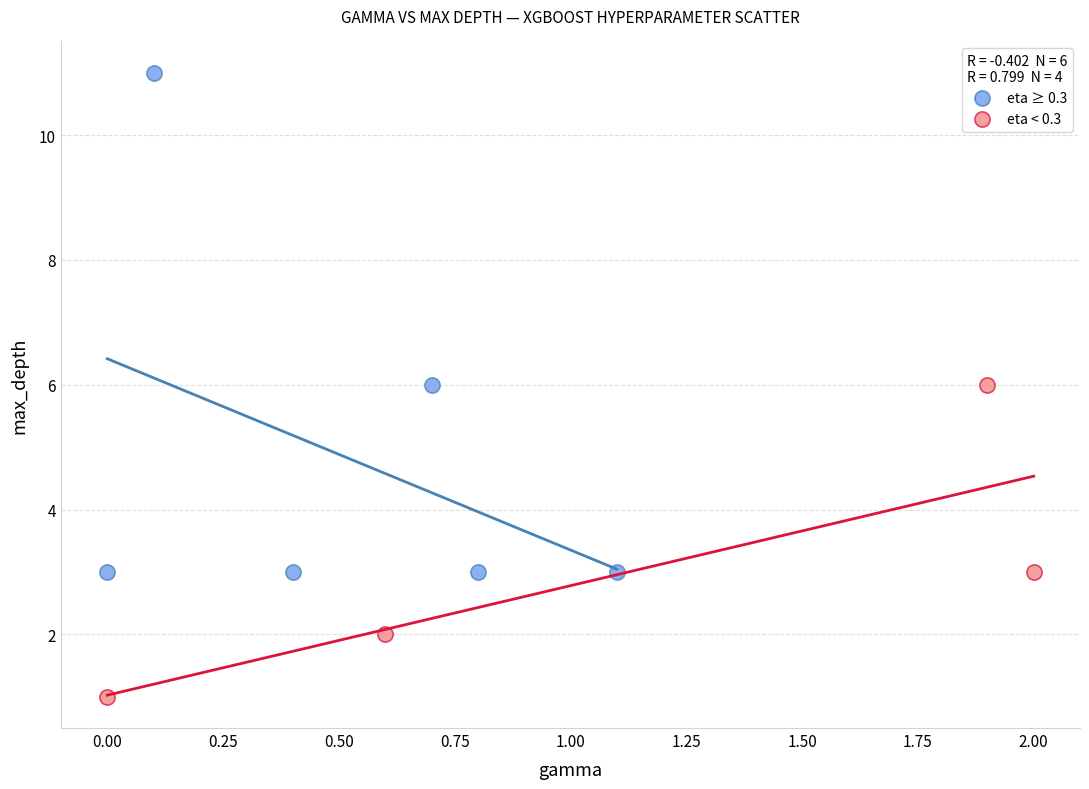

Which series reaches the maximum Y coordinate?

eta ≥ 0.3